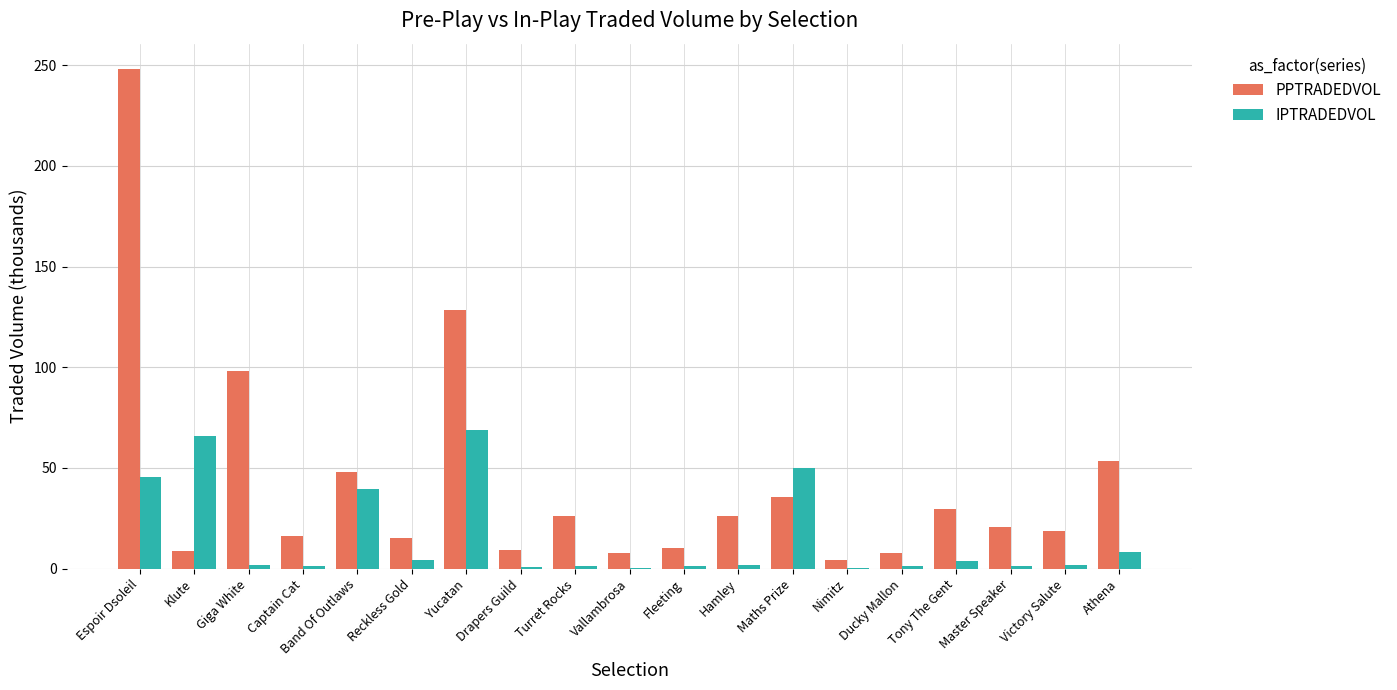

Between Fleeting and Athena, which series saw the biggest shift?

PPTRADEDVOL